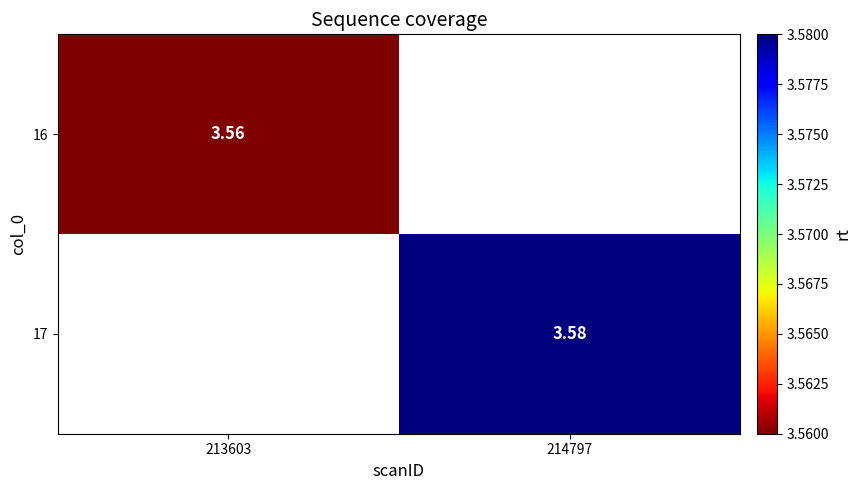

Is the value of 17 at 214797 greater than the value of 16 at 213603?

Yes